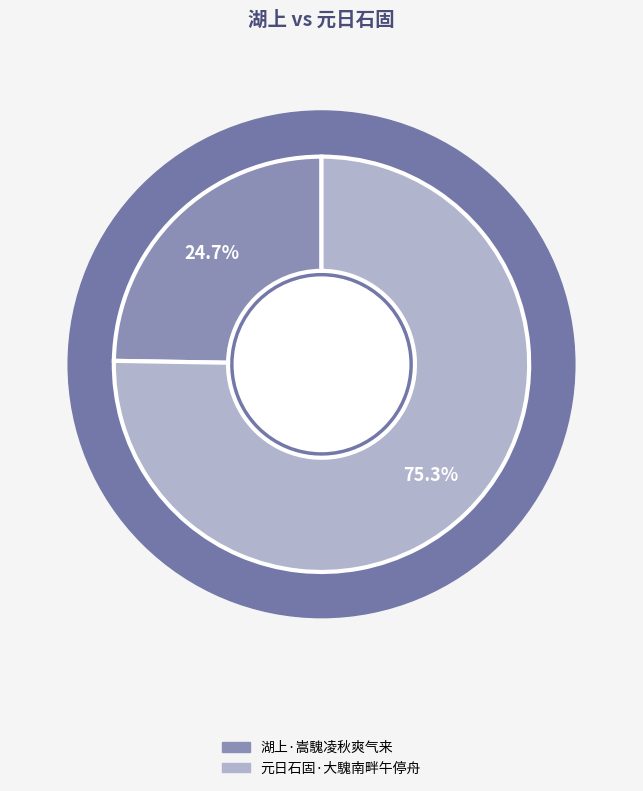

What is the change in value from 湖上·嵩騩凌秋爽气来 to 元日石固·大騩南畔午停舟?

+256376